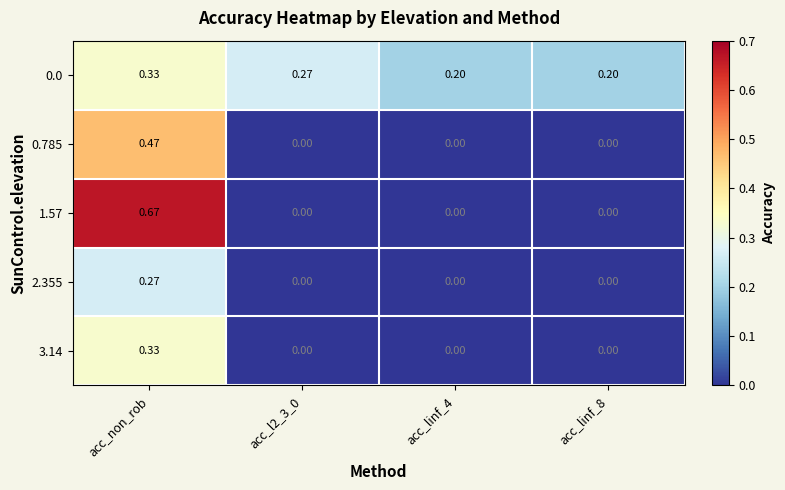

Which series has the largest total across all categories?

0.0